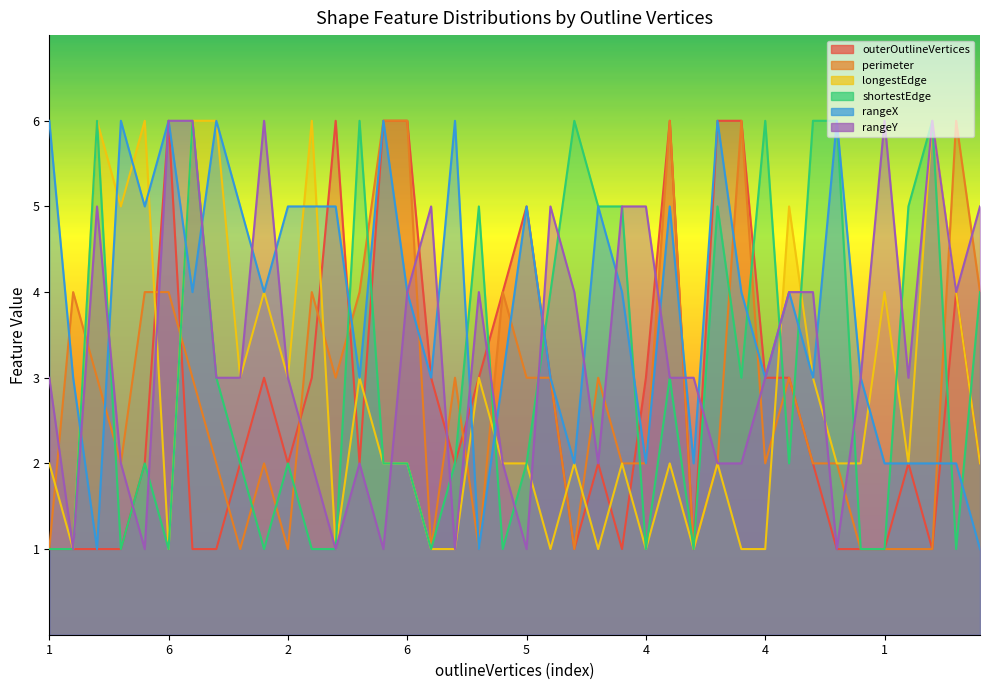

In outerOutlineVertices, how many points are lower than both neighbors (excluding endpoints)?

7